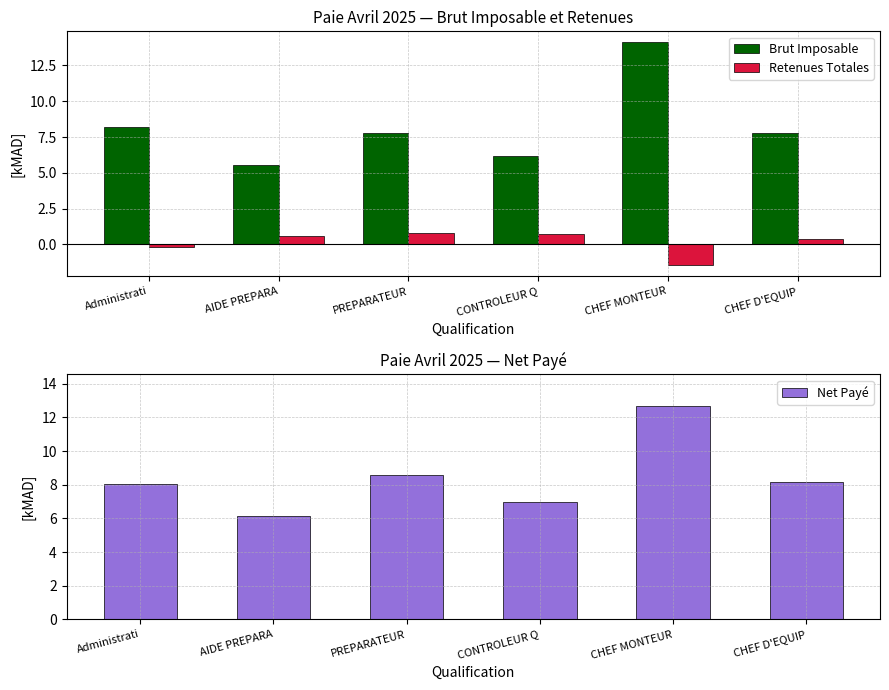

How many groups of bars are there?

6